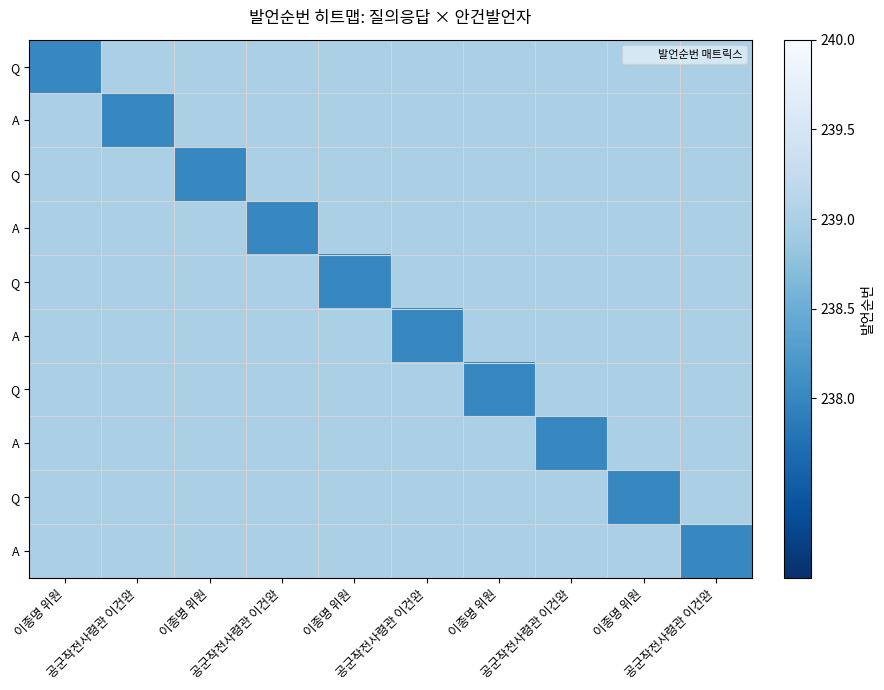

How many distinct data groups are displayed?

10